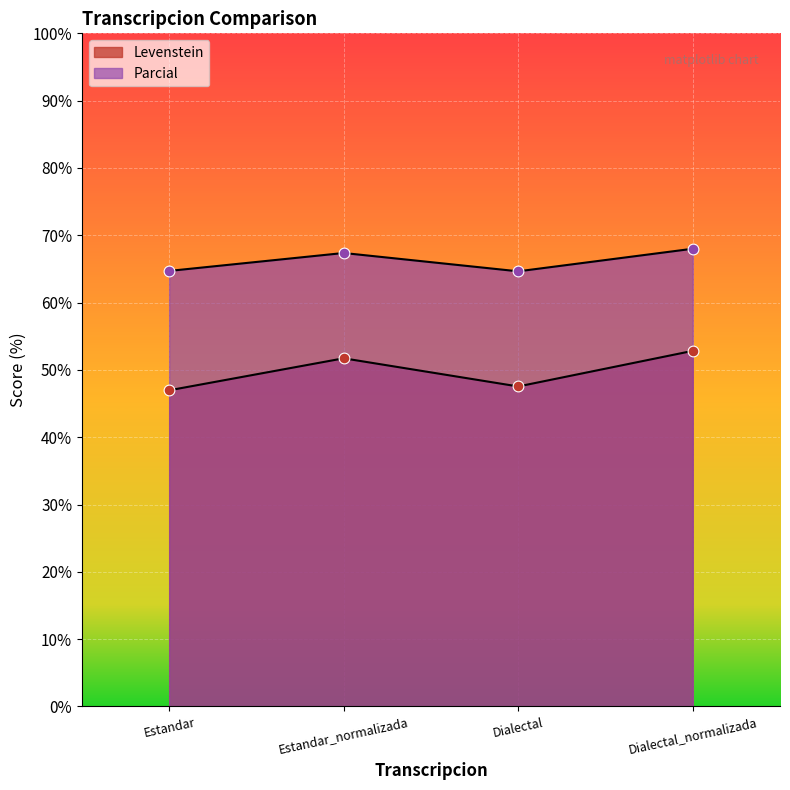

Is the value of Parcial at Dialectal_normalizada greater than the value of Levenstein at Dialectal_normalizada?

Yes